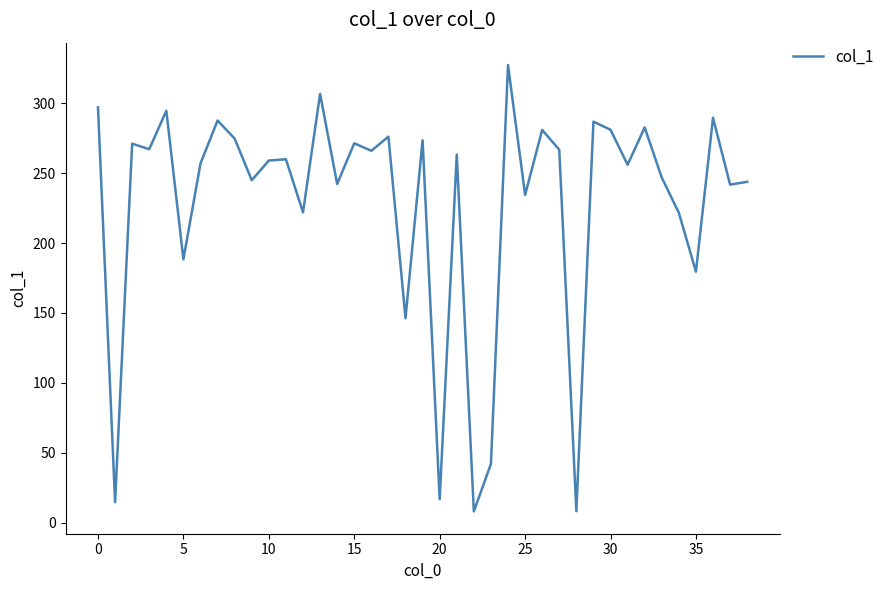

What is the smallest value displayed?

8.1